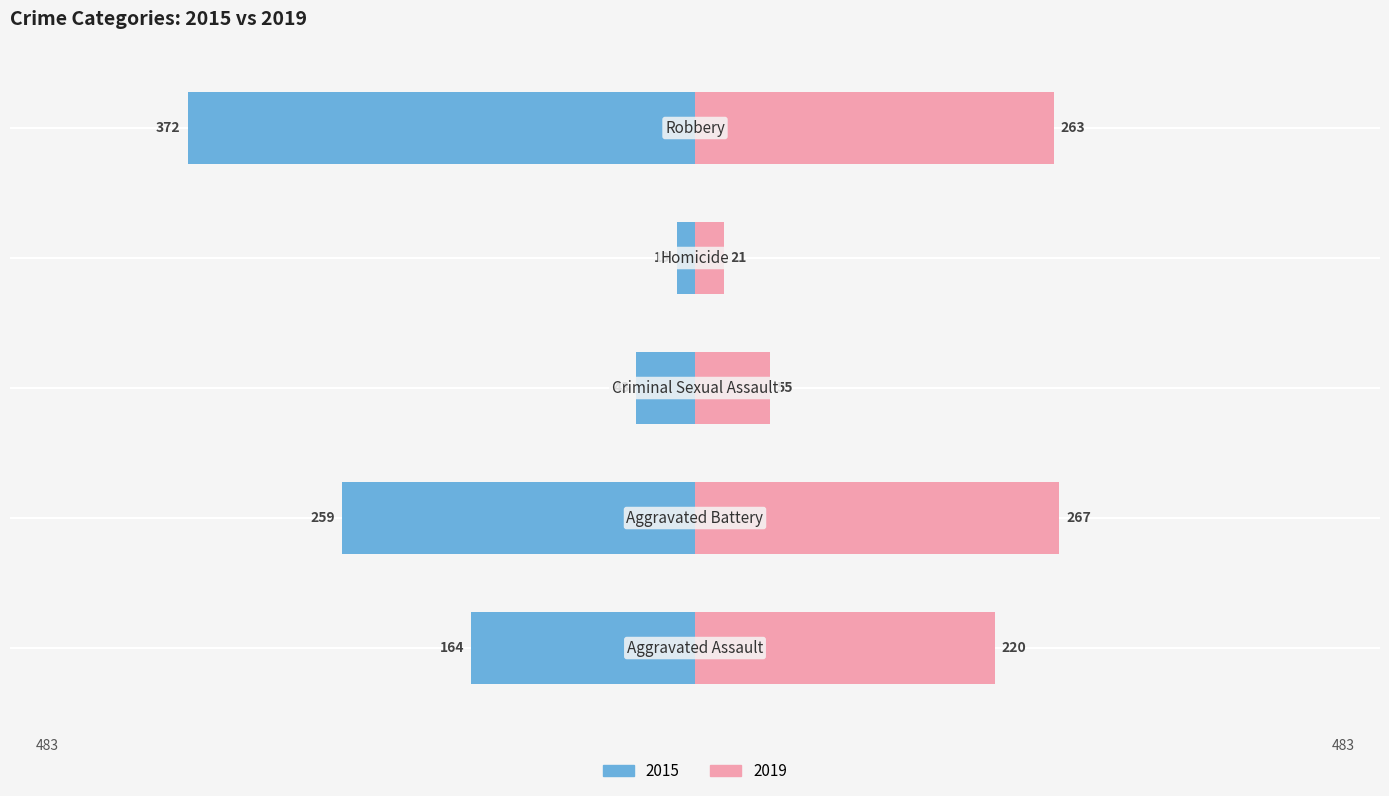

What position from the right is Aggravated Assault?

5